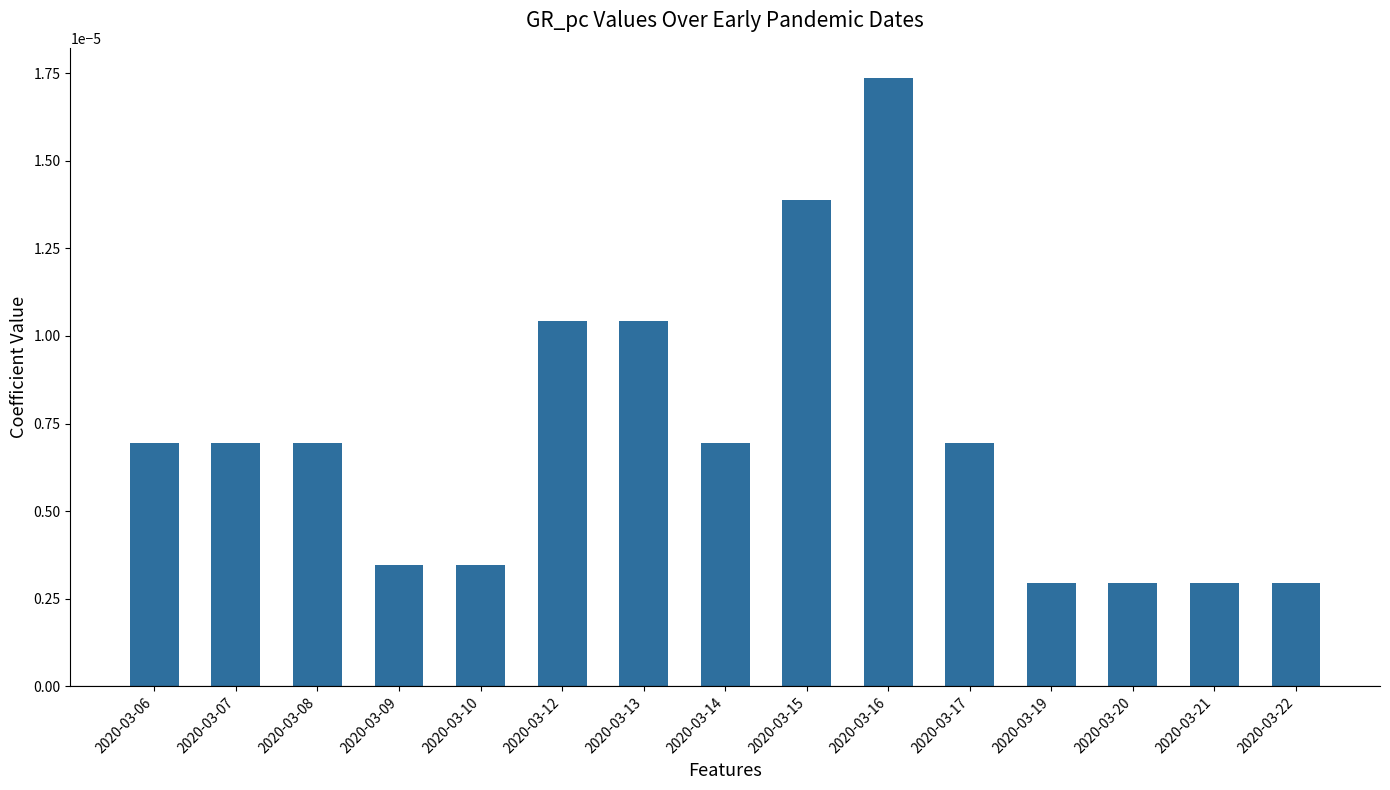

Count the number of data series in this chart.

1